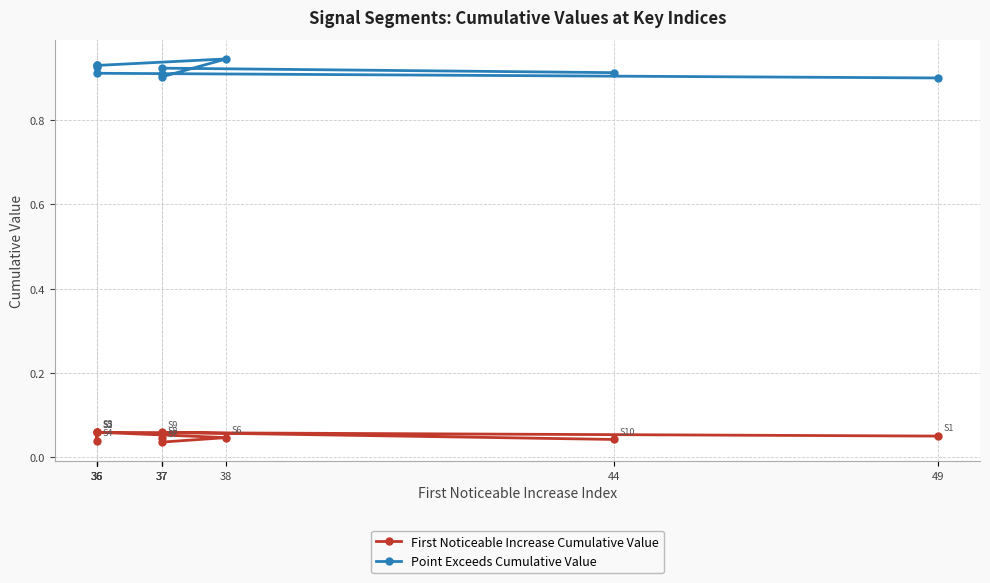

Reading left to right, list all the values displayed in this chart.

First Noticeable Increase Cumulative Value: 0.1	0.1	0.1	0.0	0.1	0.0	0.0	0.0	0.1	0.0
Point Exceeds Cumulative Value: 0.9	0.9	0.9	0.9	0.9	0.9	0.9	0.9	0.9	0.9